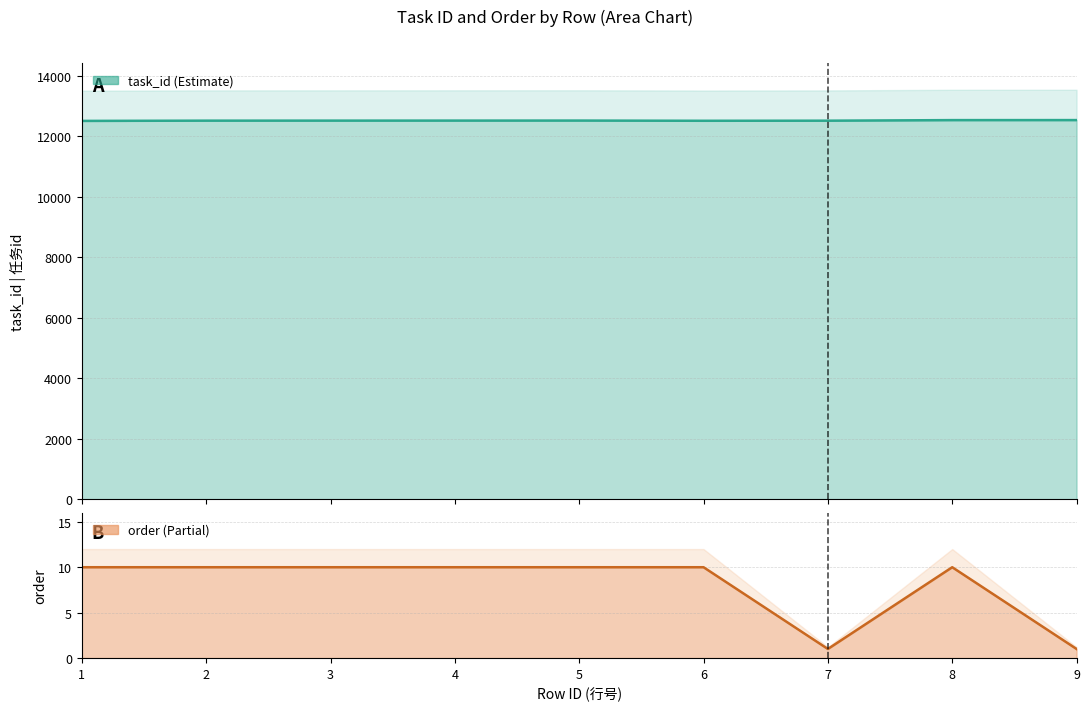

Where is the first local minimum for task_id?

6